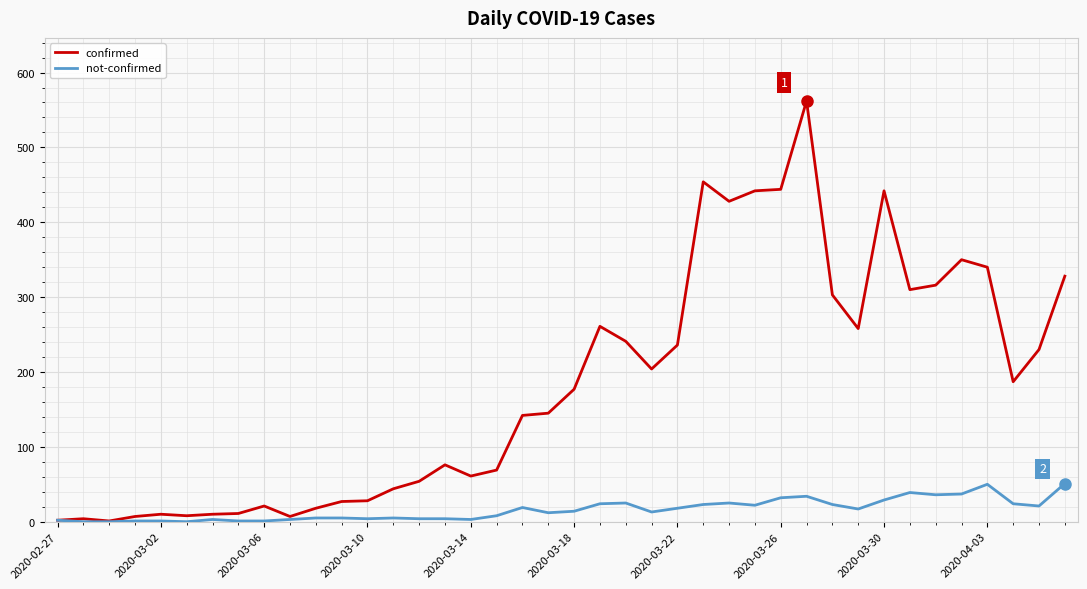

Which series has the largest range (max minus min)?

confirmed